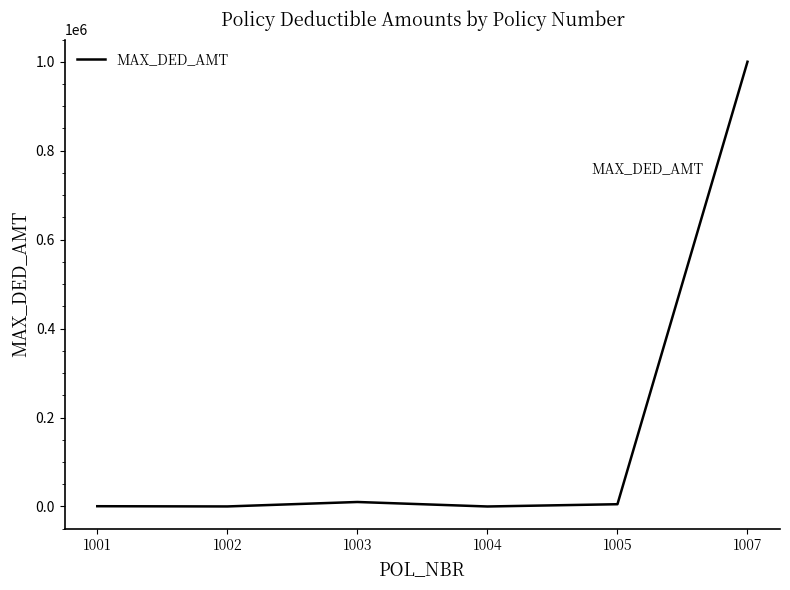

True or false: the data shows 500 at 1001.

True